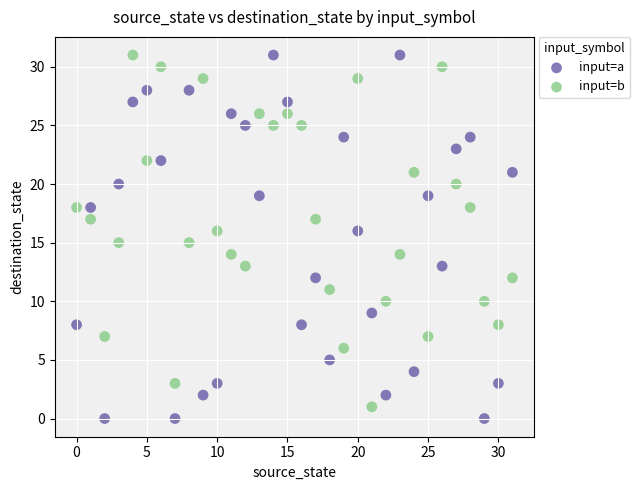

Which series has the widest spread of Y values?

input=a